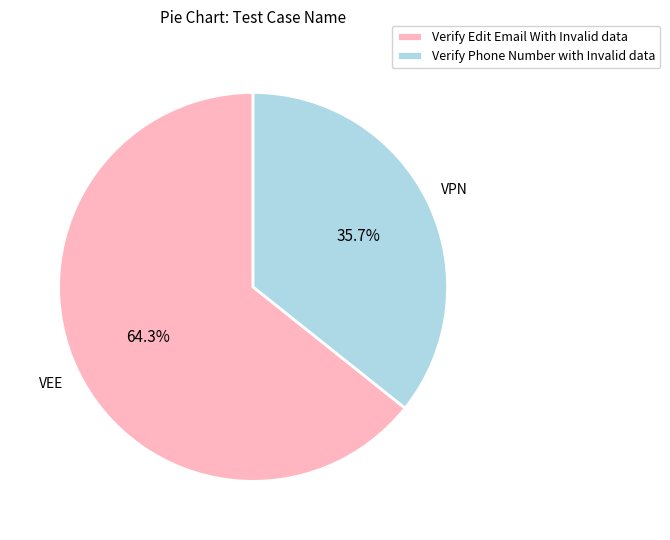

How many slices are in this pie chart?

2